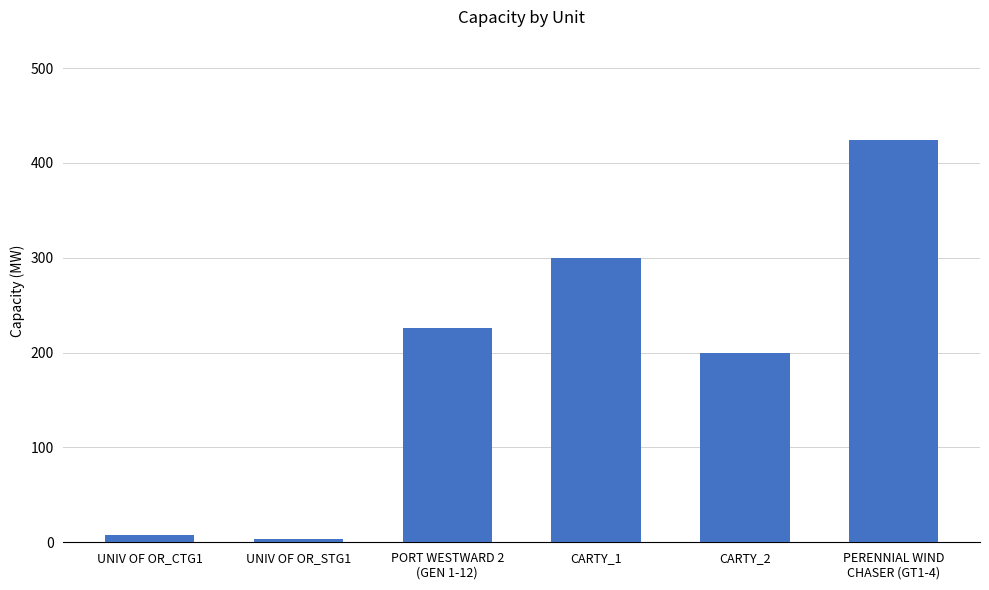

What is the greatest value displayed?

424.0